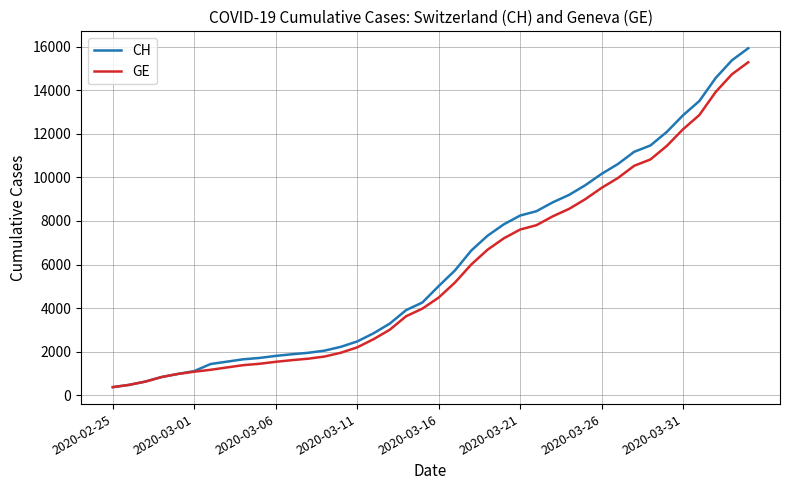

What is the minimum value shown in the chart?

375